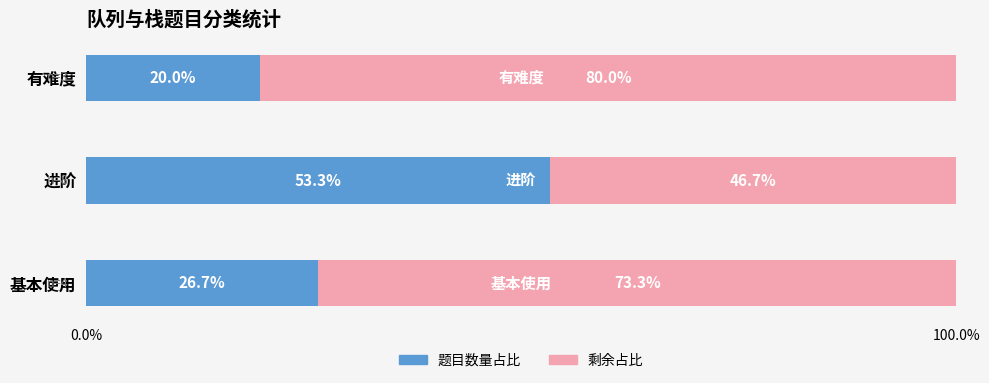

What is the sum of the 题目数量占比 values at 基本使用 and 进阶?

80.0